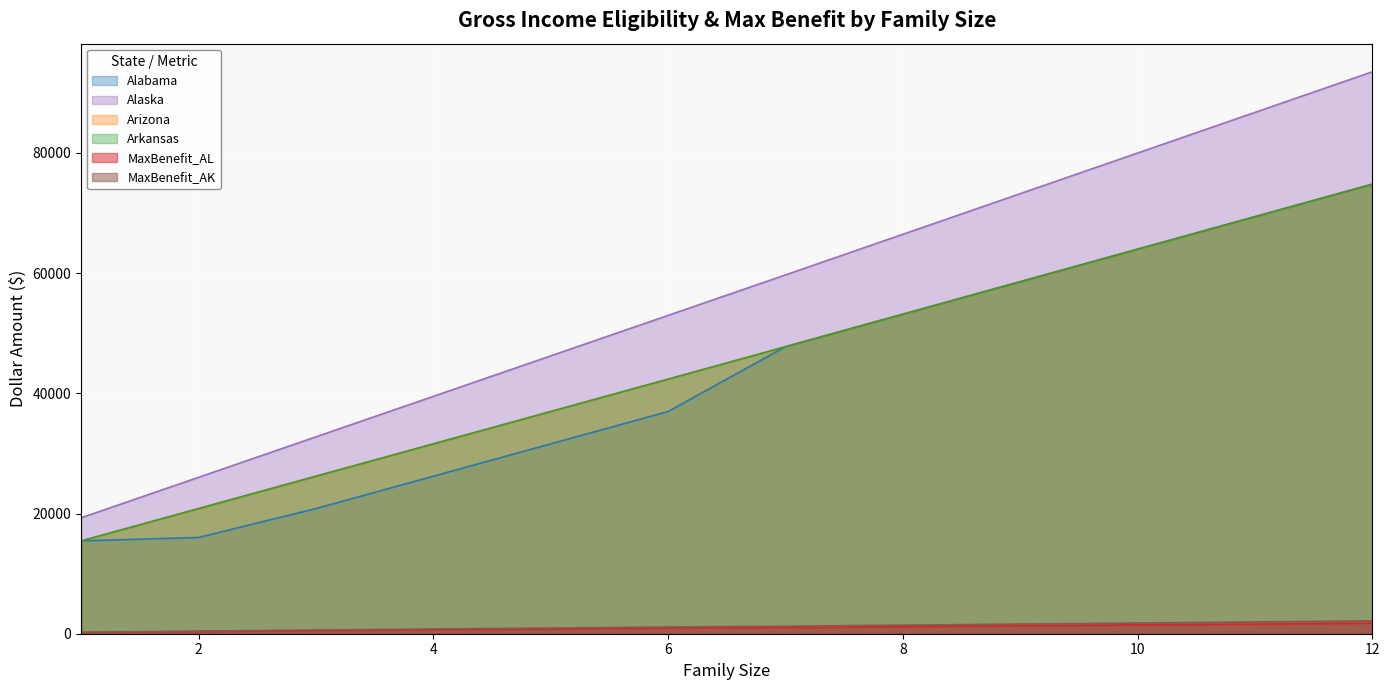

Where does the Alabama series first go above 47749?

8